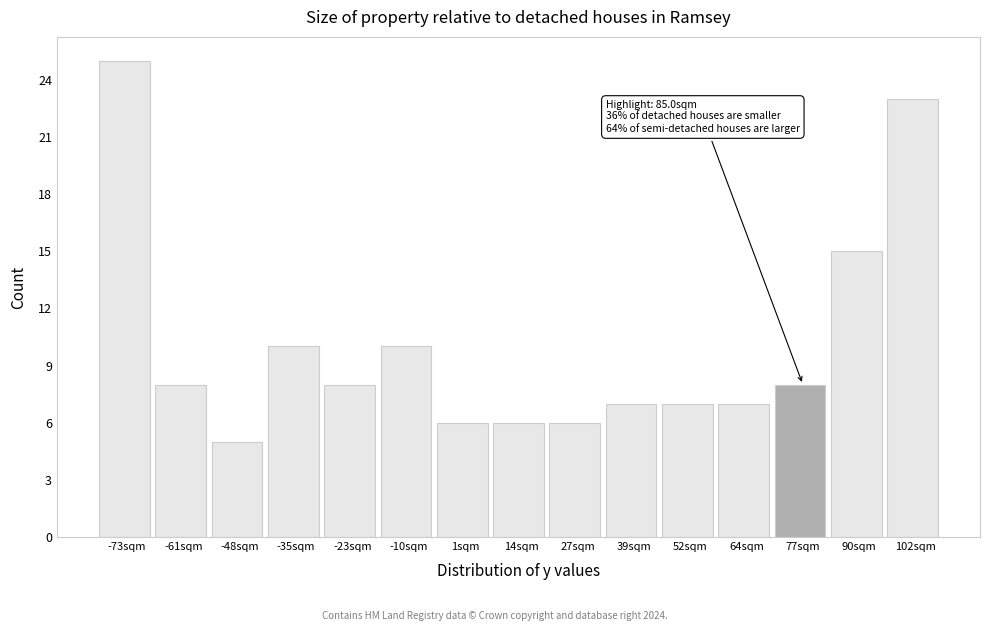

Reading left to right, list all the values displayed in this chart.

25	8	5	10	8	10	6	6	6	7	7	7	8	15	23